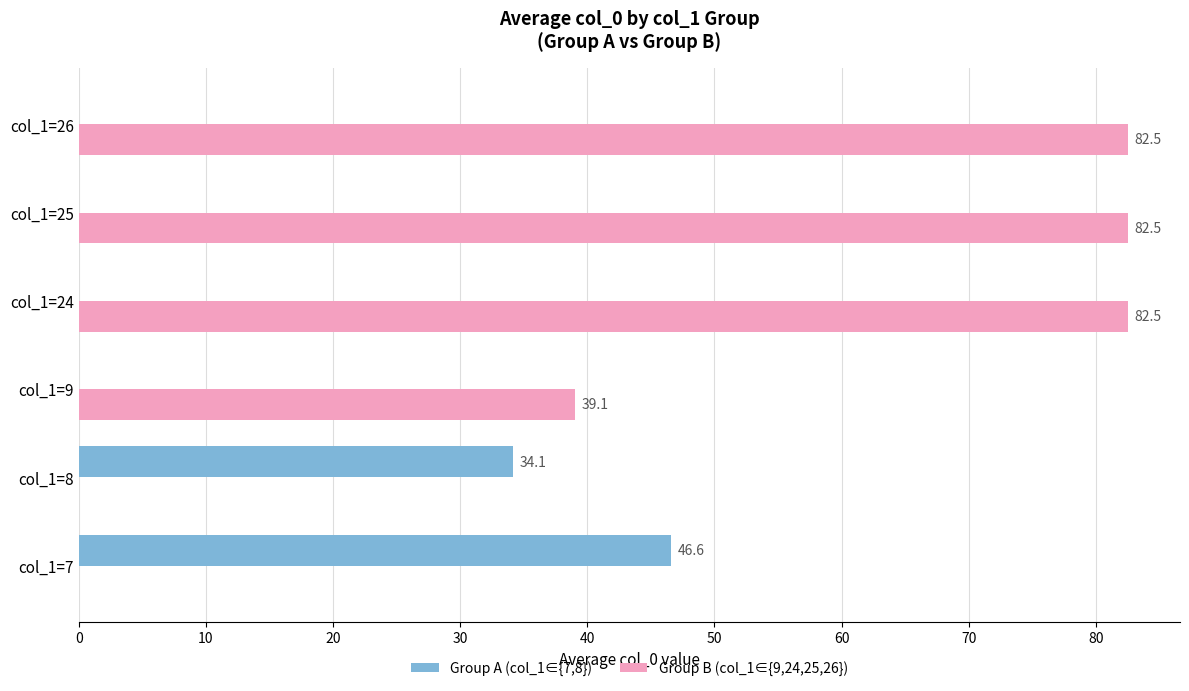

True or false: Group A (col_1∈{7,8}) has a value of 34.1 at col_1=8.

True